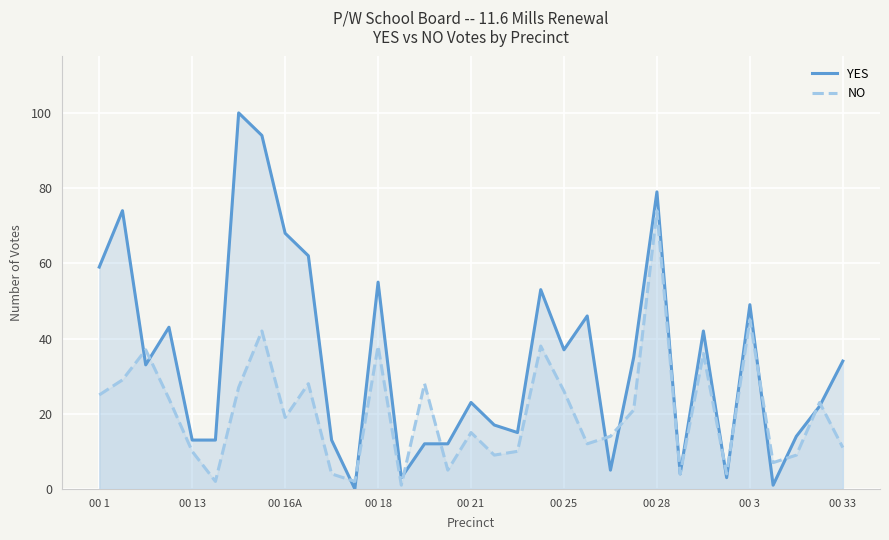

What is the highest value of the NO series?

74